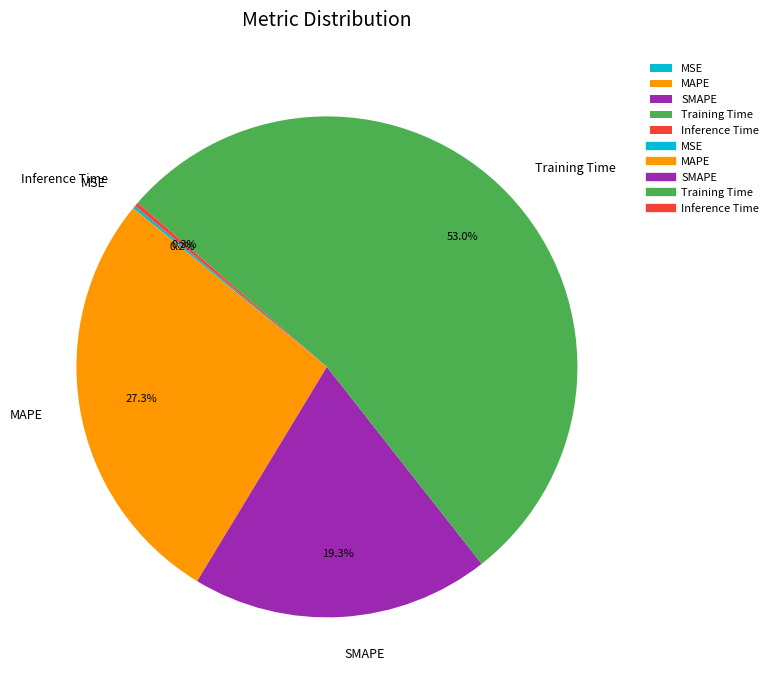

Which slice is the largest?

Training Time